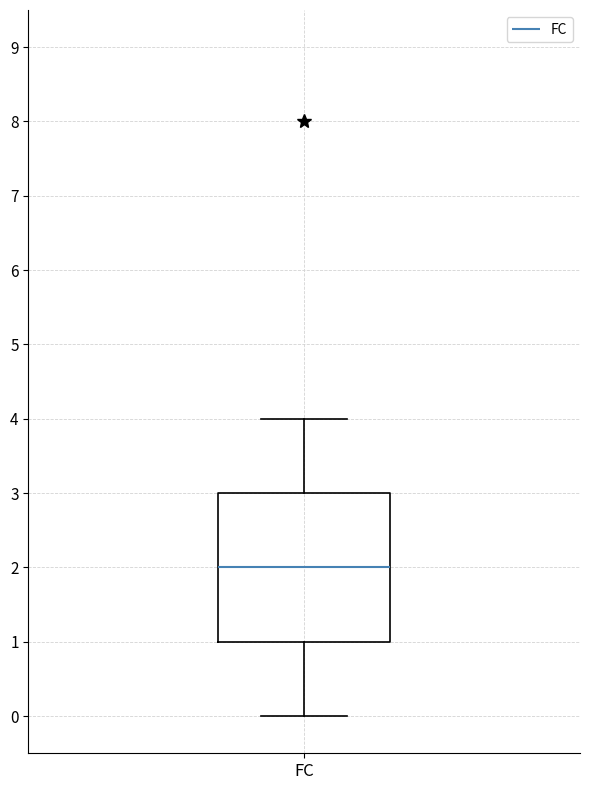

Where does the median line of the box for FC sit on the y-axis? The values are not printed on the chart, so give them approximately, as read against the axis.

2